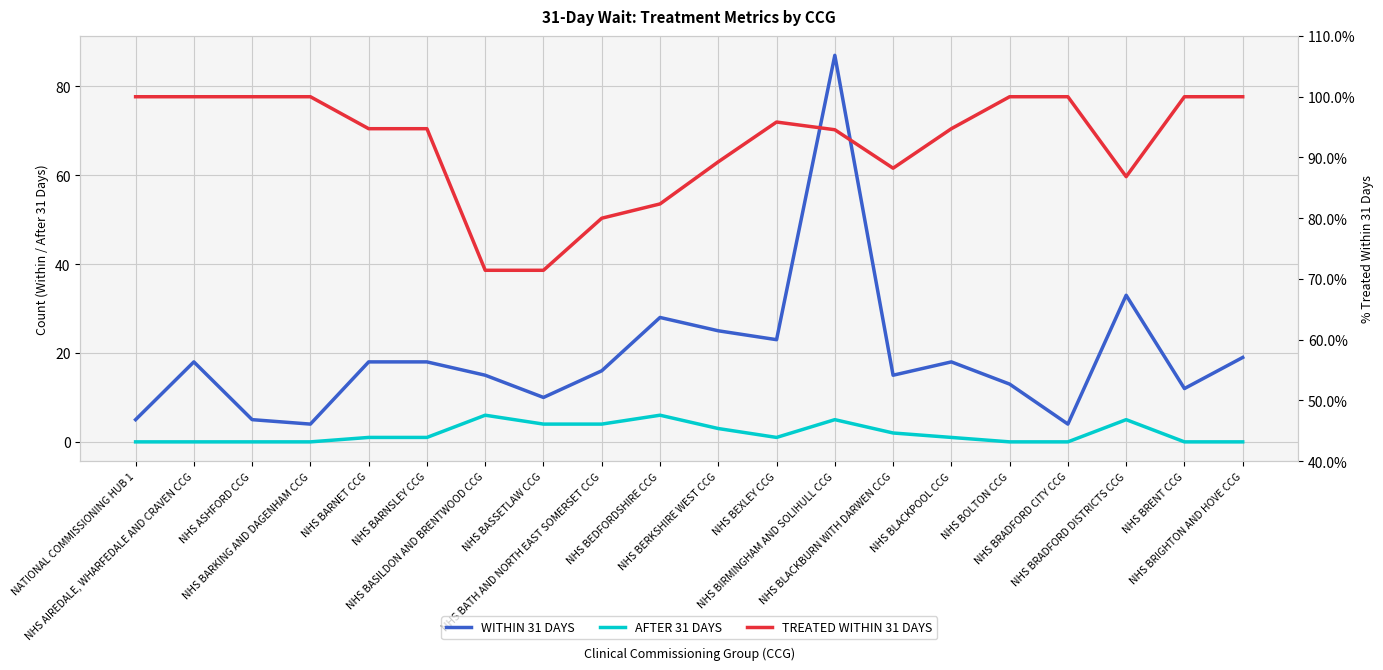

List the labels in order of AFTER 31 DAYS value, smallest first.

NATIONAL COMMISSIONING HUB 1, NHS AIREDALE, WHARFEDALE AND CRAVEN CCG, NHS ASHFORD CCG, NHS BARKING AND DAGENHAM CCG, NHS BOLTON CCG, NHS BRADFORD CITY CCG, NHS BRENT CCG, NHS BRIGHTON AND HOVE CCG, NHS BARNET CCG, NHS BARNSLEY CCG, NHS BEXLEY CCG, NHS BLACKPOOL CCG, NHS BLACKBURN WITH DARWEN CCG, NHS BERKSHIRE WEST CCG, NHS BASSETLAW CCG, NHS BATH AND NORTH EAST SOMERSET CCG, NHS BIRMINGHAM AND SOLIHULL CCG, NHS BRADFORD DISTRICTS CCG, NHS BASILDON AND BRENTWOOD CCG, NHS BEDFORDSHIRE CCG